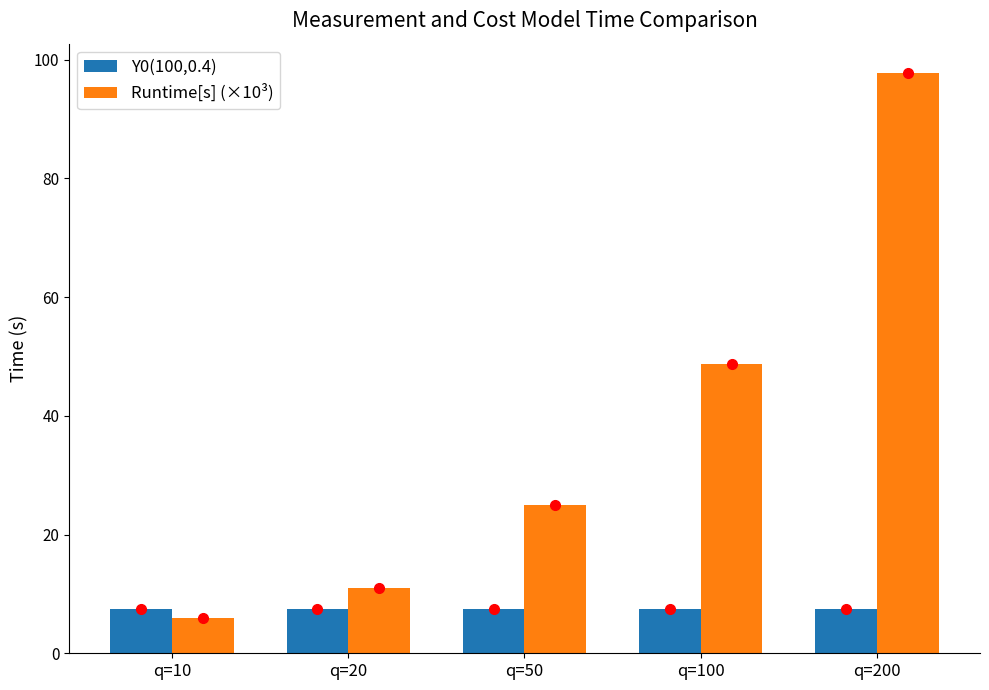

What are all the series names shown in the legend?

Y0(100,0.4), Runtime[s] (×10³)